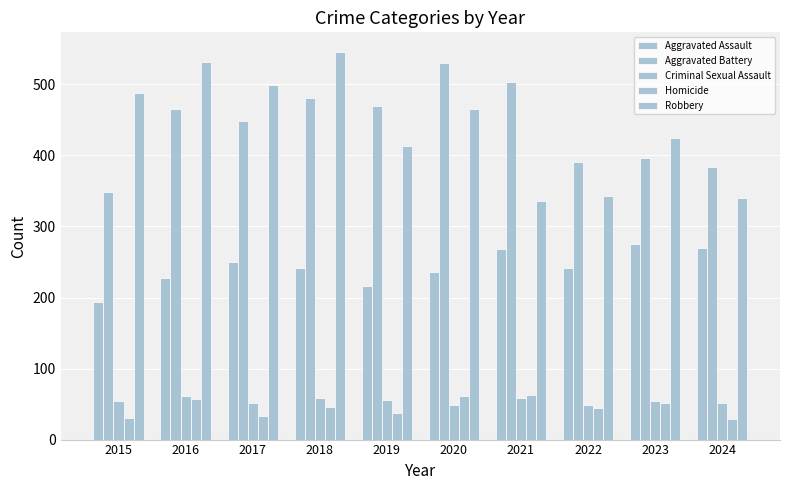

How many data points does each series have?

10